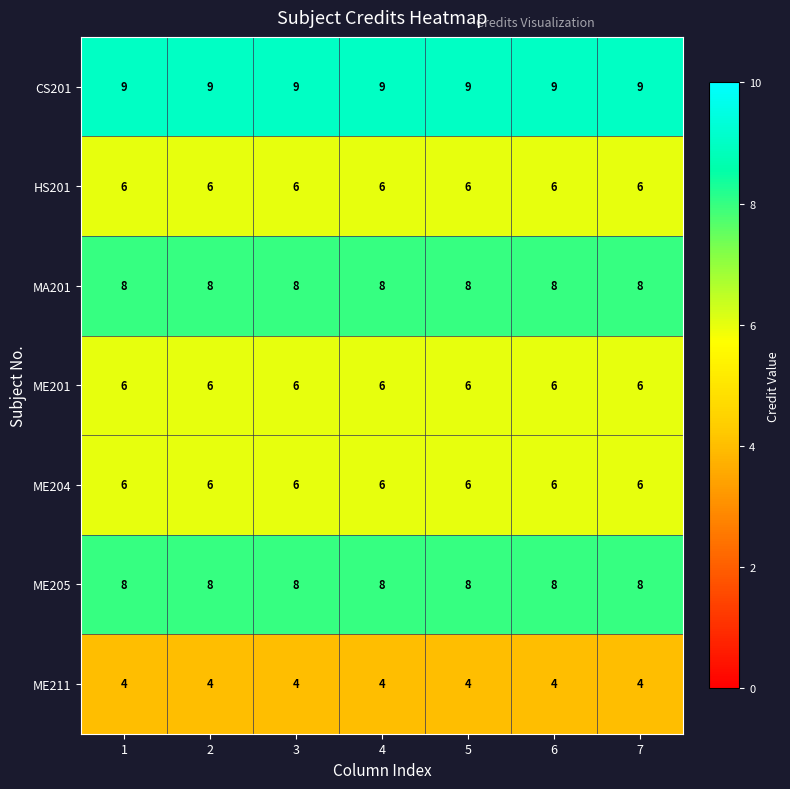

What is the highest value of the ME201 series?

6